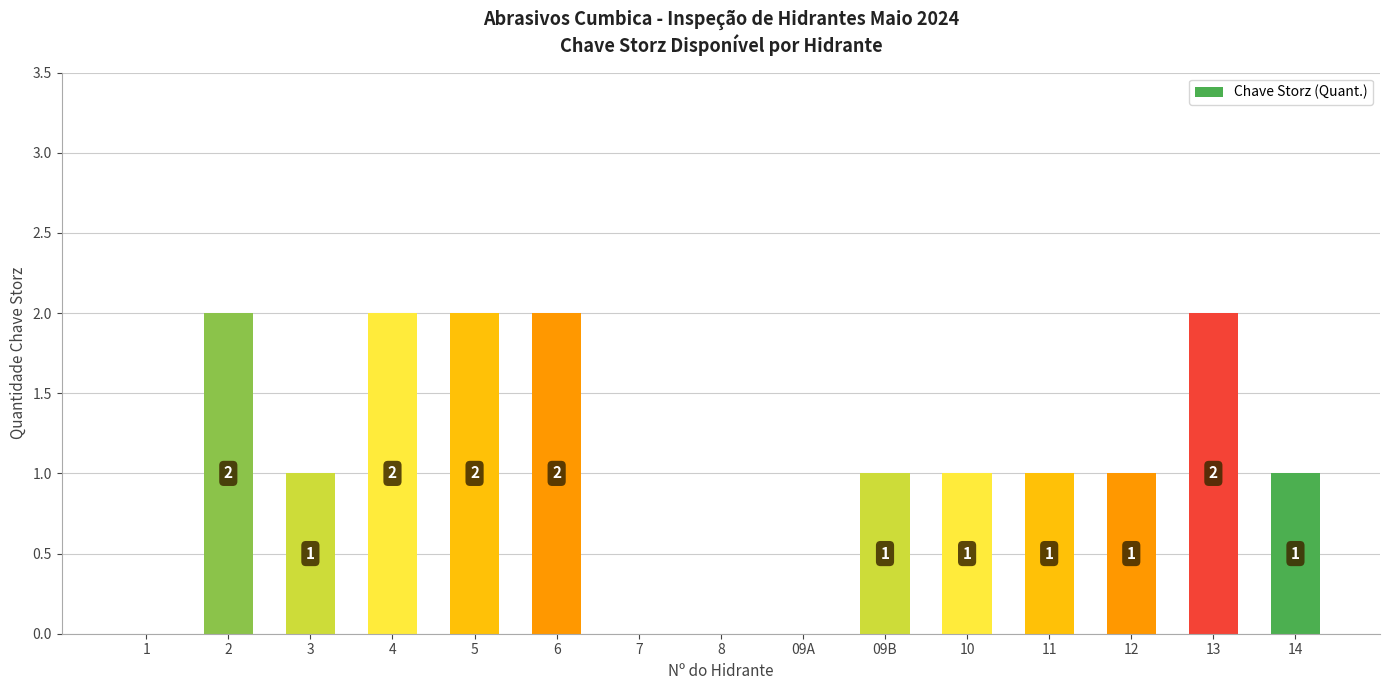

What is the average value?

1